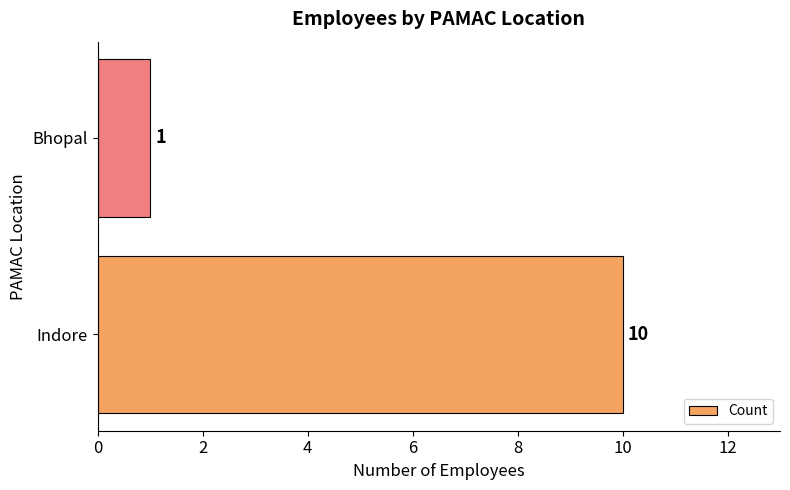

List the labels in order of value, smallest first.

Bhopal, Indore